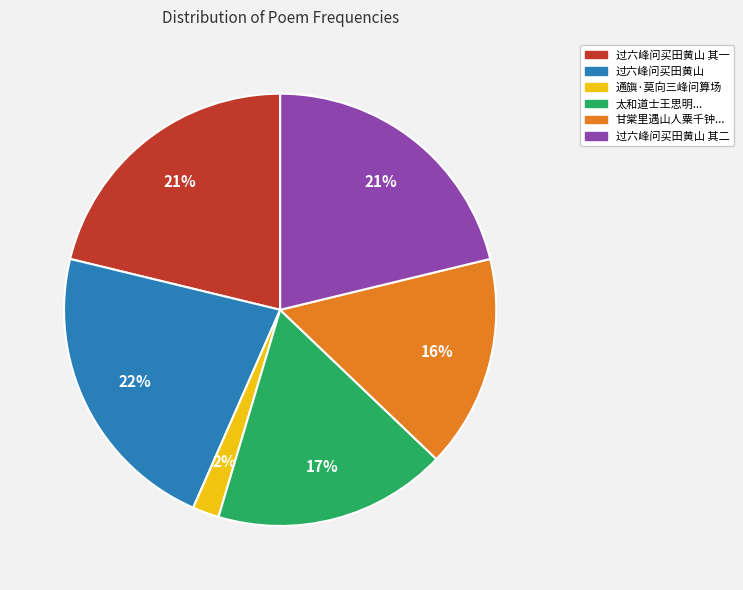

Which has a higher value, 甘棠里遇山人粟千钟... or 太和道士王思明...?

太和道士王思明...